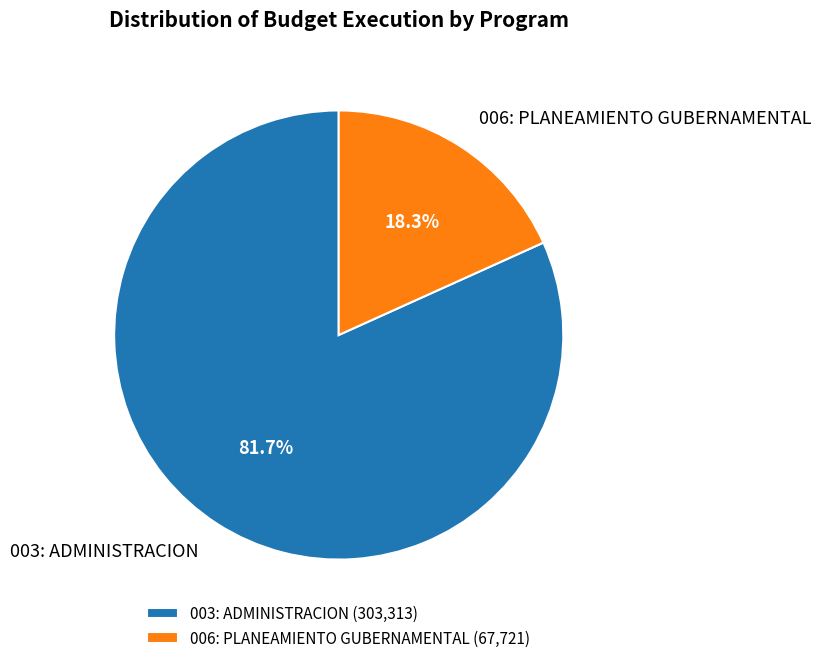

Is 006: PLANEAMIENTO GUBERNAMENTAL the majority of the pie?

No